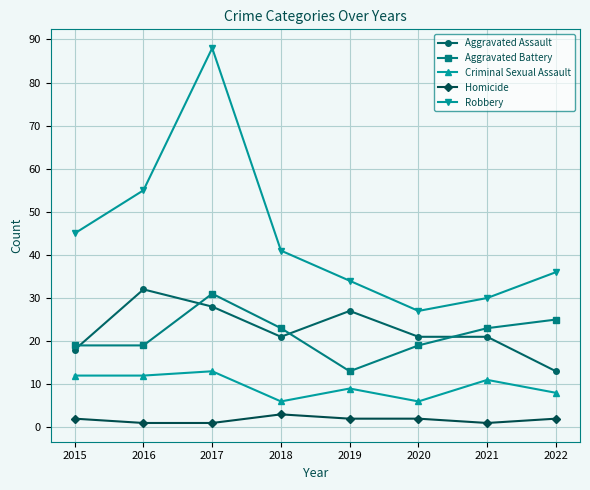

Which series has the largest range (max minus min)?

Robbery